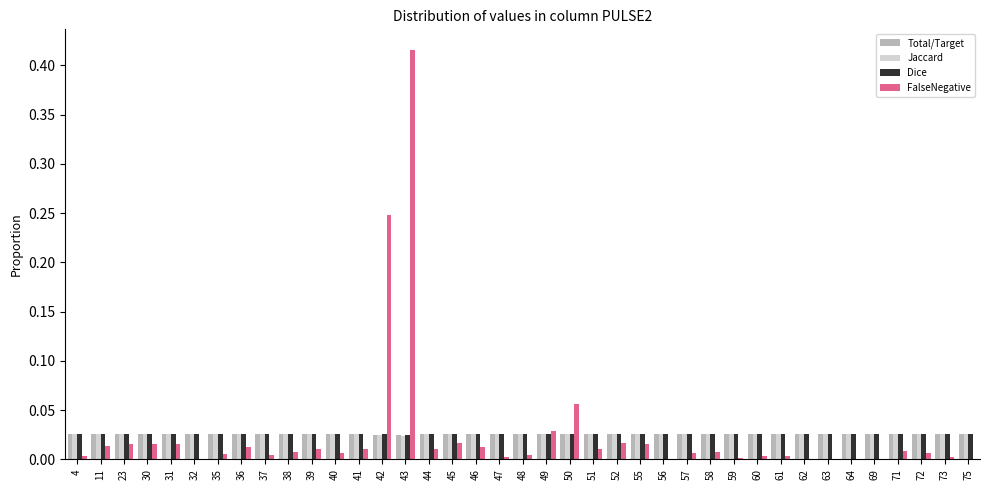

Which series changed the most between 43 and 50?

FalseNegative